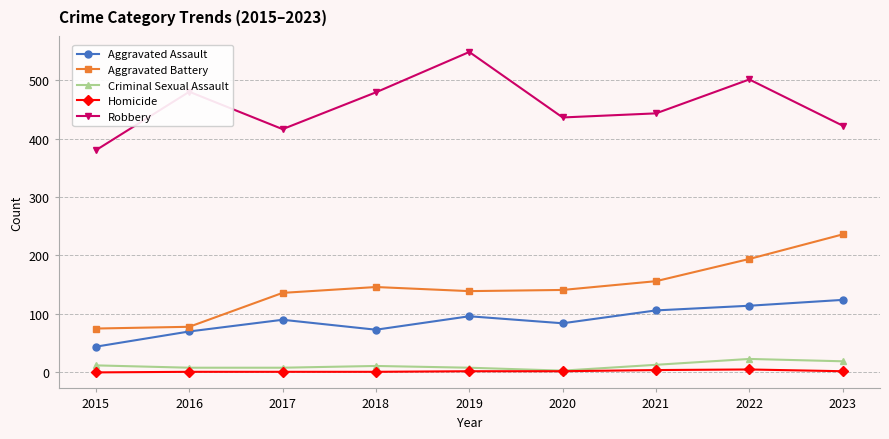

Which category has the lowest value in the Criminal Sexual Assault series?

2020